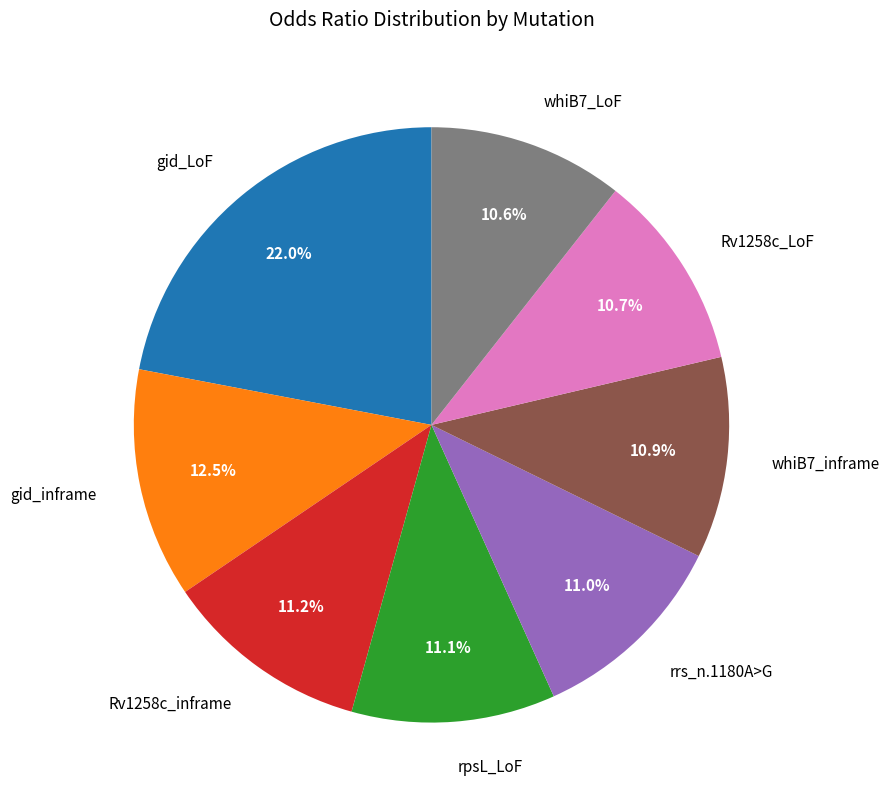

To the nearest percent, what is the difference between the largest and smallest slice percentages?

11%